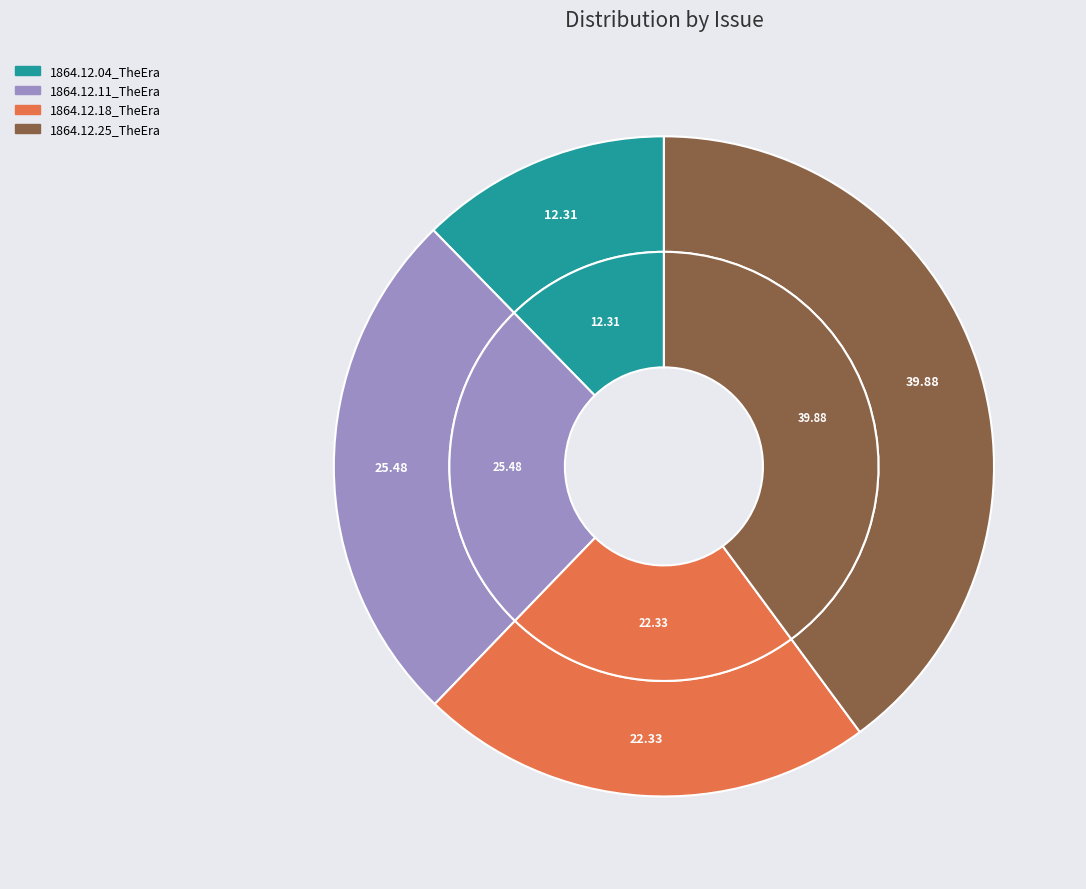

Is there any slice that represents more than half of the pie?

No